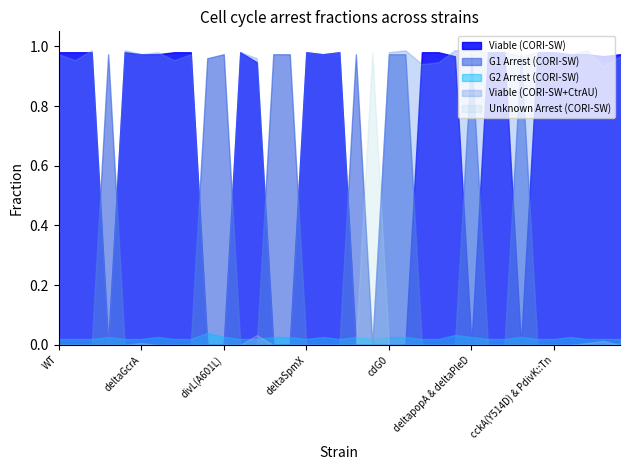

The G1 Arrest (CORI-SW) series shows 0.5 at WT. True or false?

False